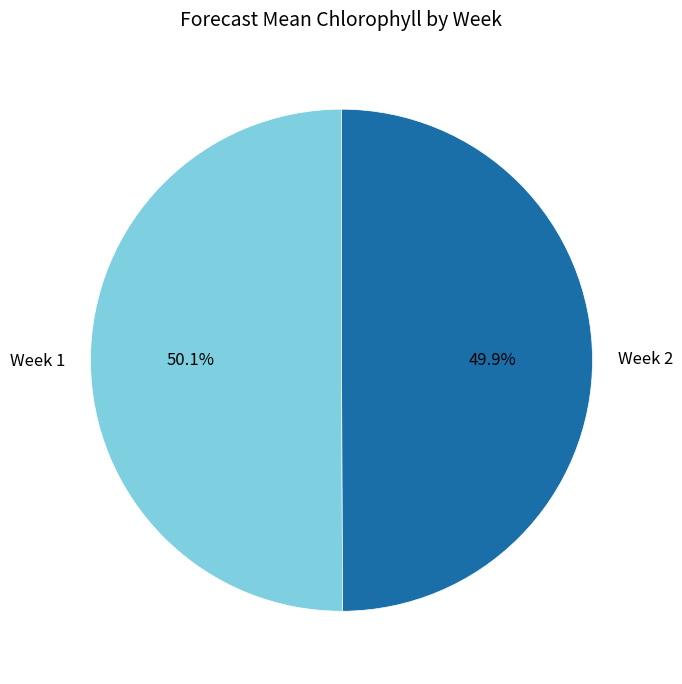

Is it true that Week 2 is 61% of the pie?

False